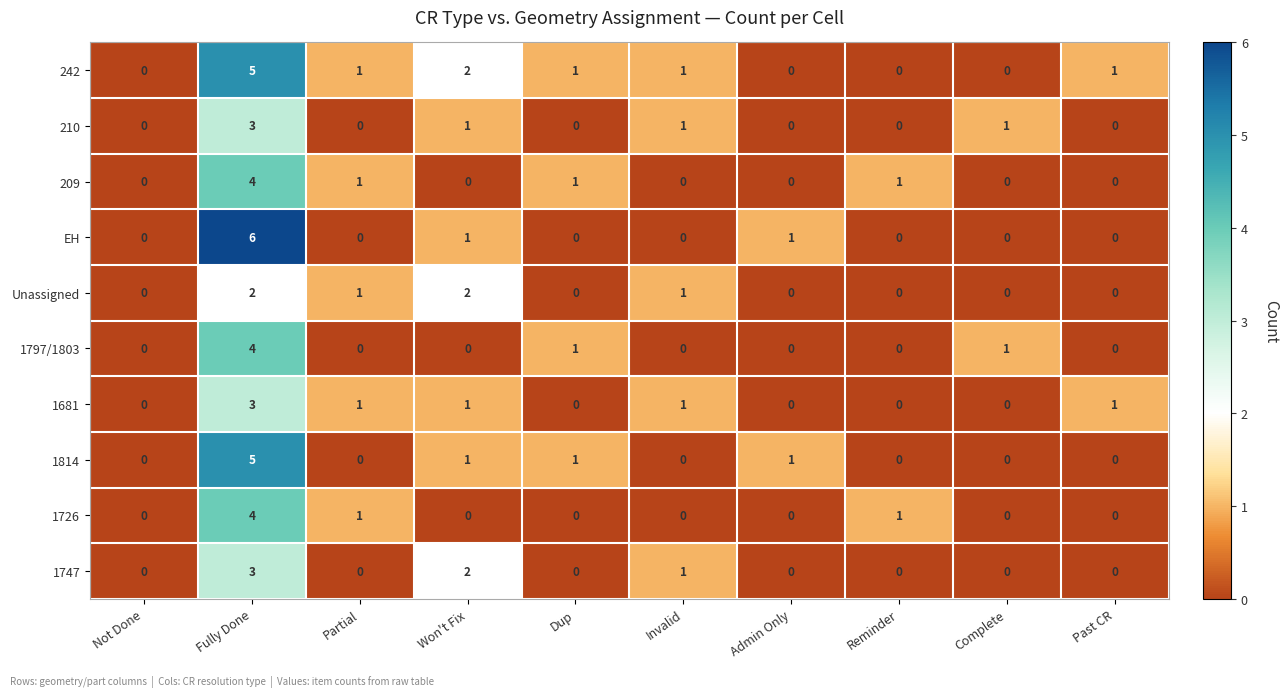

Which series has the largest range (max minus min)?

EH